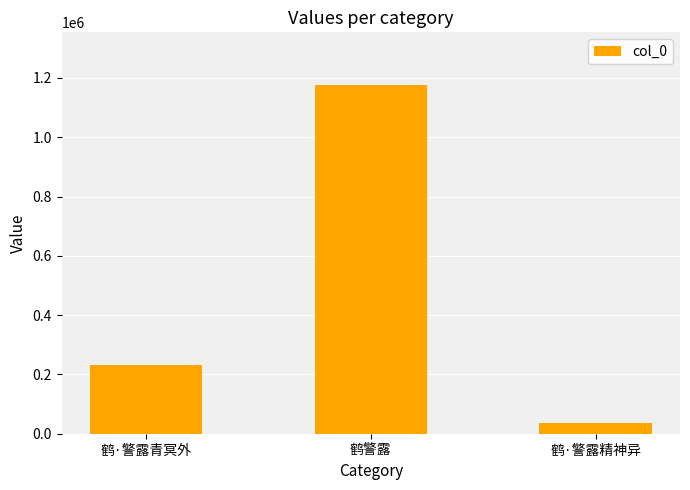

How many data points does each series have?

3